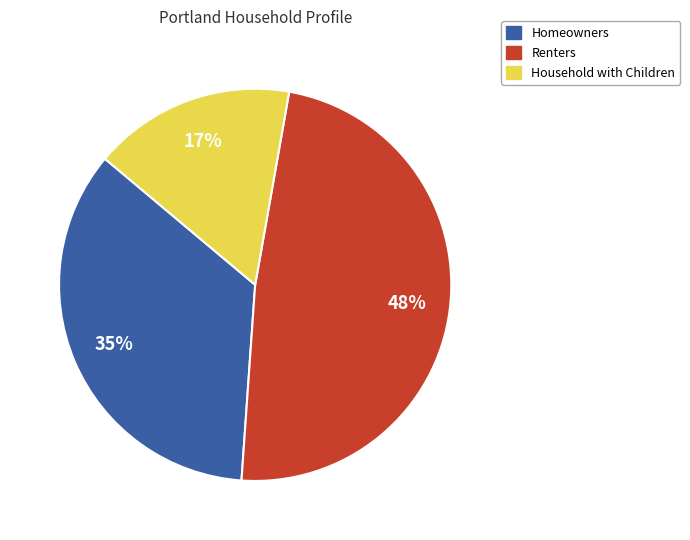

How many slices are in this pie chart?

3